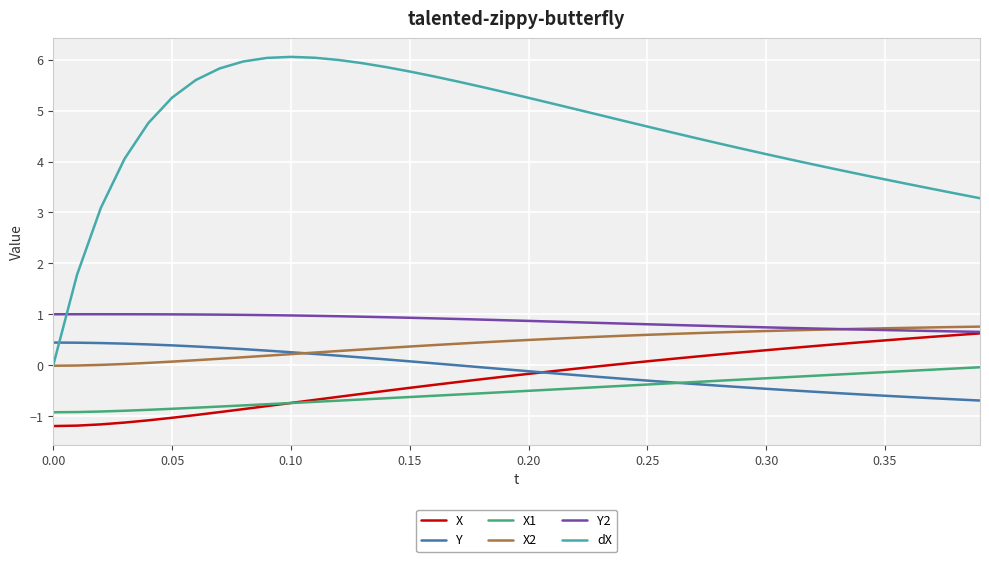

What is the smallest value displayed?

-1.2